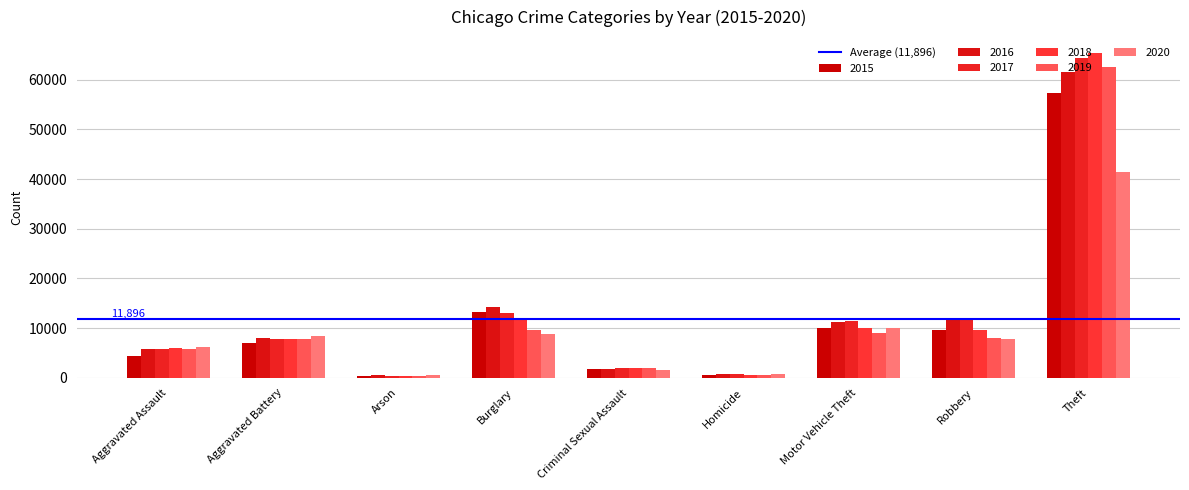

The 2015 series shows 212 at Arson. True or false?

False